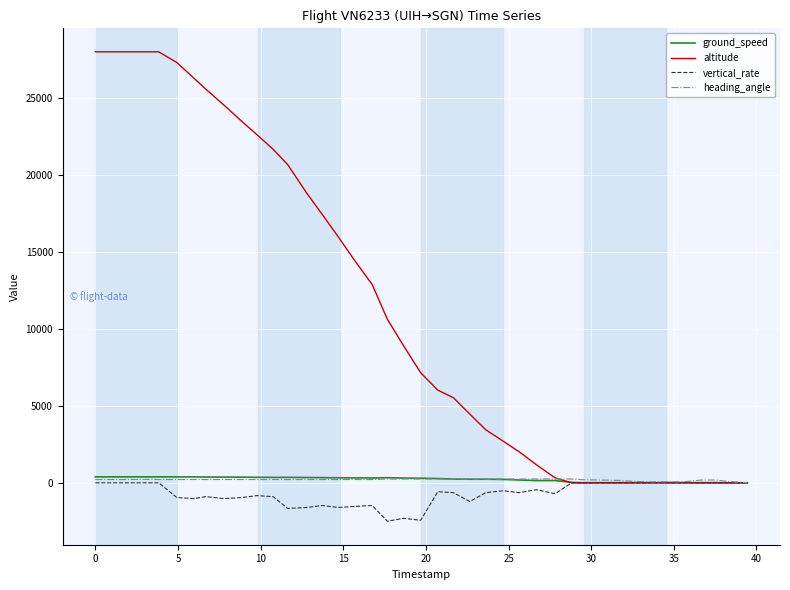

Which series has the largest total across all categories?

altitude